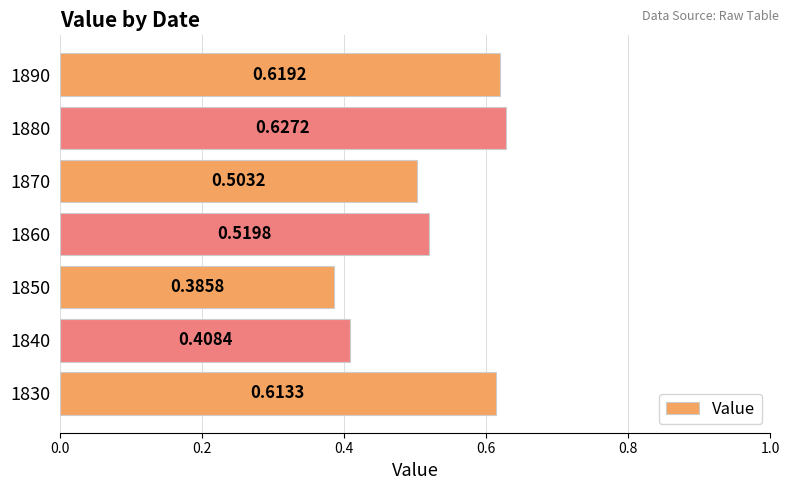

What is the sum of all values?

3.7